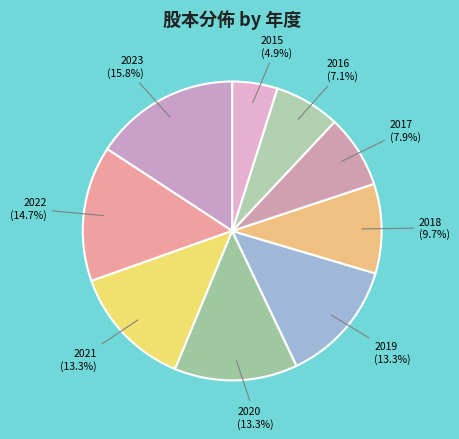

Count the number of slices in the pie.

9